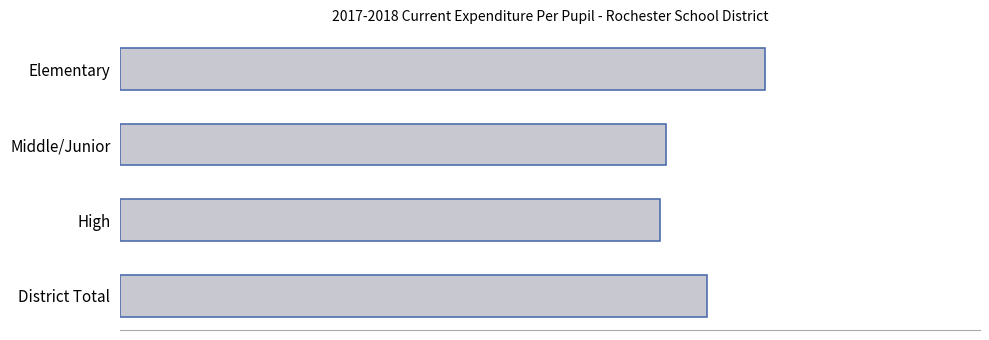

Does the chart contain stacked bars?

No